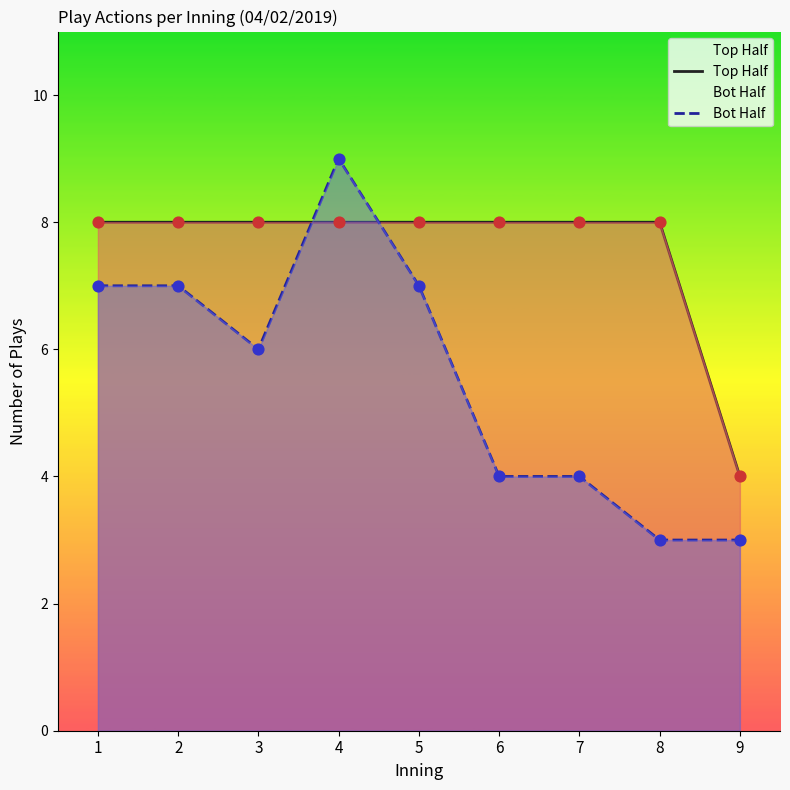

Is the value of Bot Half at 2 greater than the value of Top Half at 5?

No